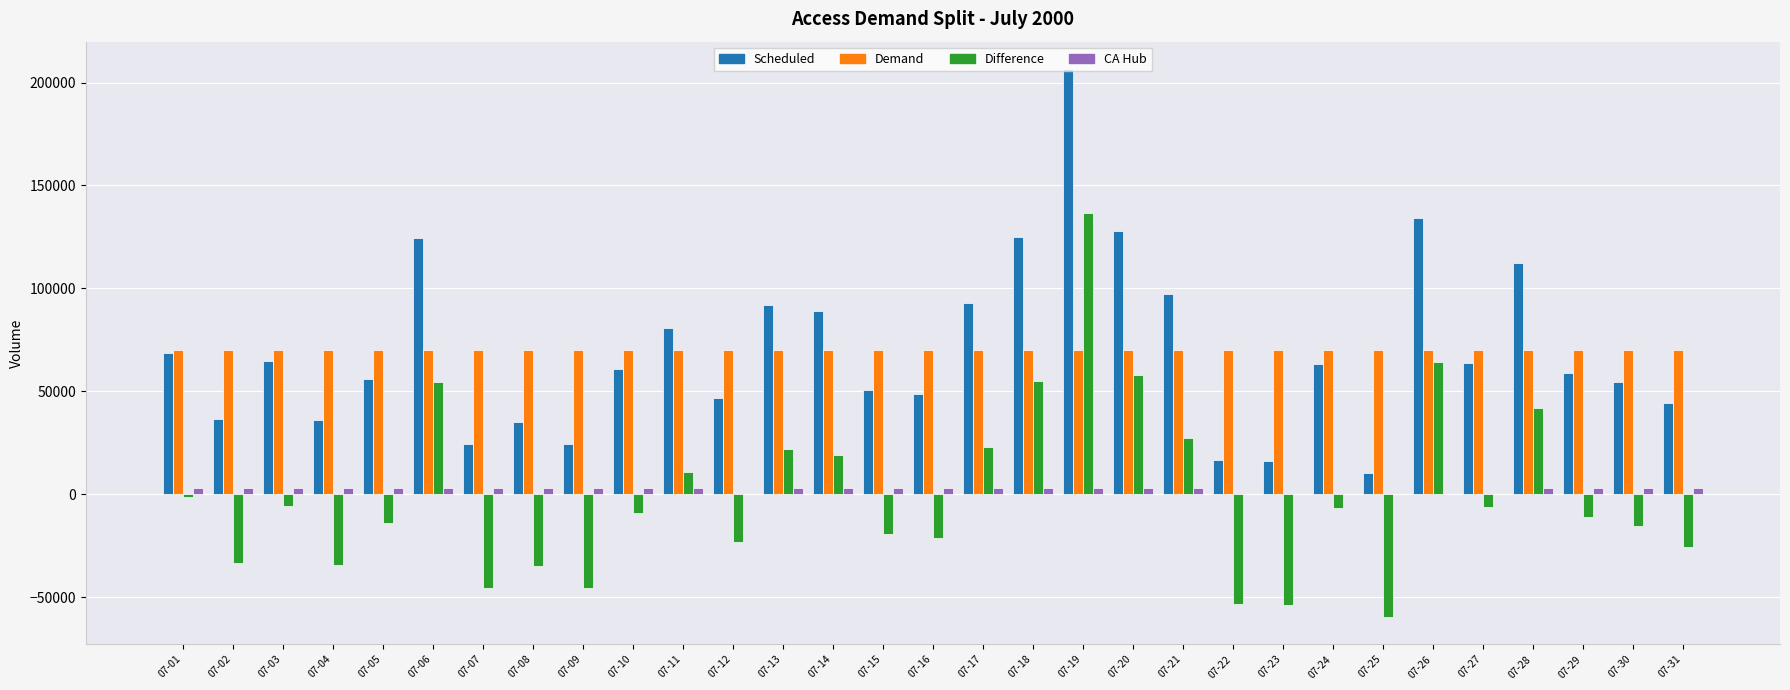

What is the sum of all Scheduled values?

2164924